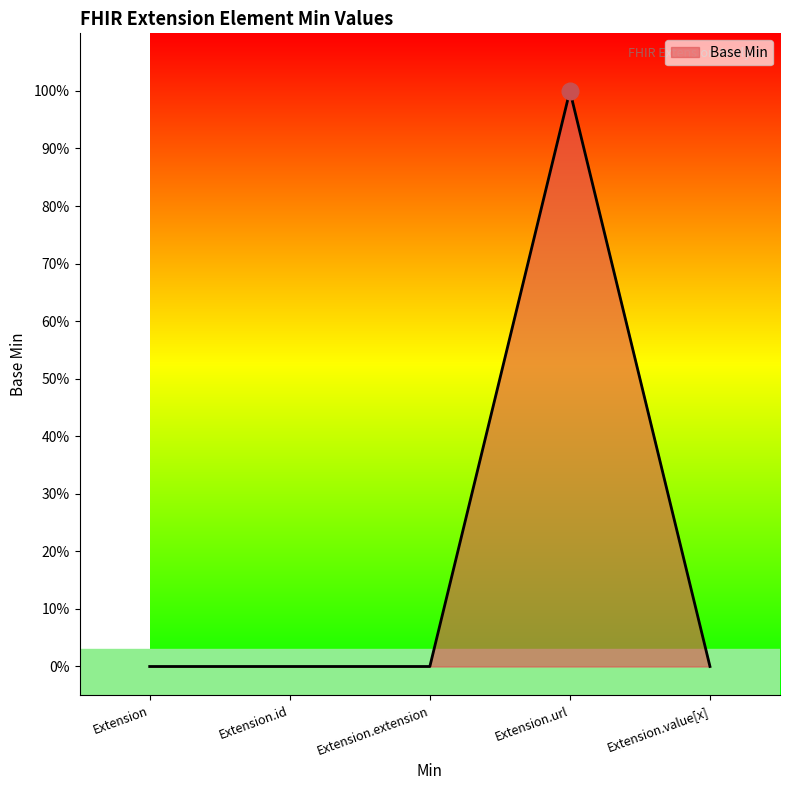

List the labels in order of value, smallest first.

Extension, Extension.id, Extension.extension, Extension.value[x], Extension.url